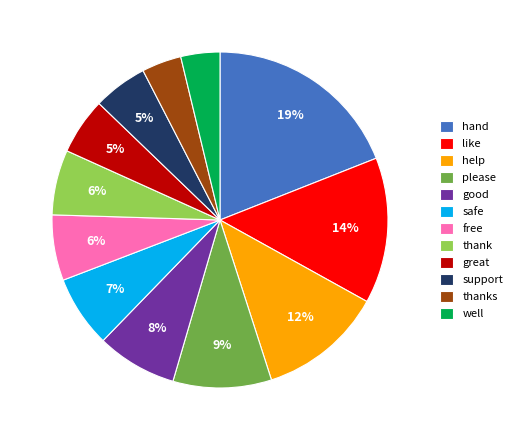

Combined, do thank and help account for over 50%?

No